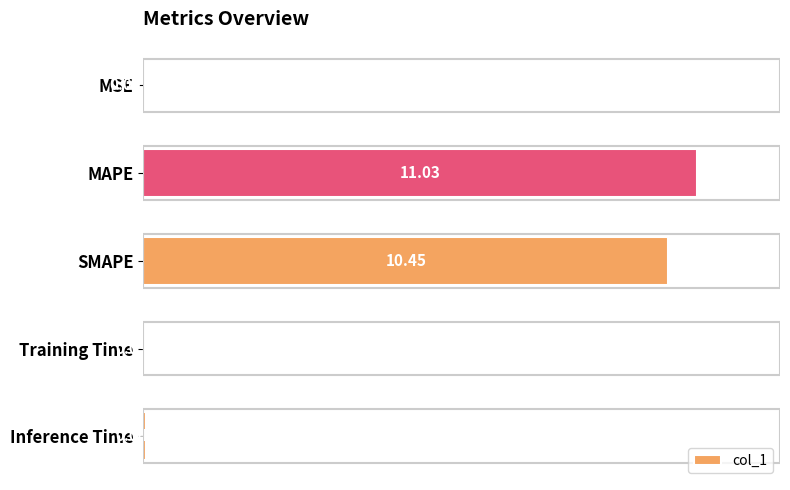

What is the sum of the values at MSE and MAPE?

11.0